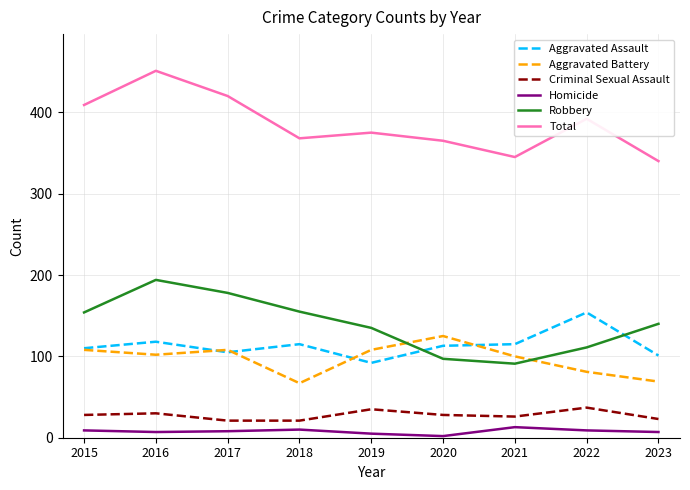

Read the Robbery value at 2019, to the nearest 50.

150